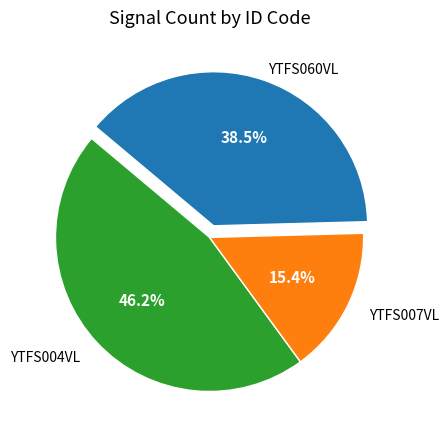

Is there any slice that represents more than half of the pie?

No